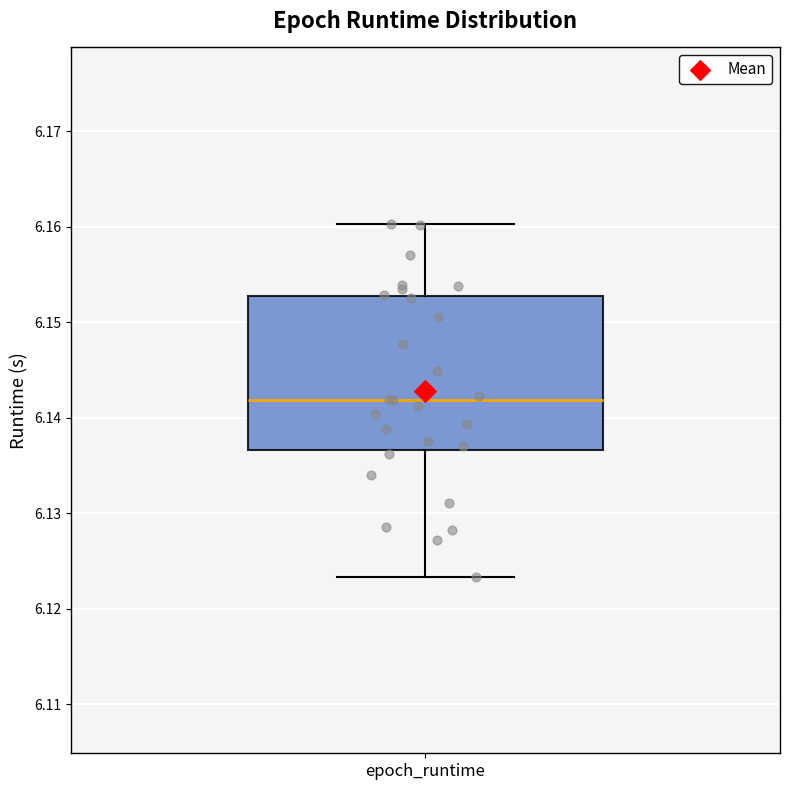

Transcribe this box plot: give where the median line is, the range the box spans, and where the two whiskers end, as read against the y-axis. The values are not printed on the chart, so give them approximately, as read against the axis.

median 6.142, box 6.137 to 6.153, whiskers 6.123 to 6.160